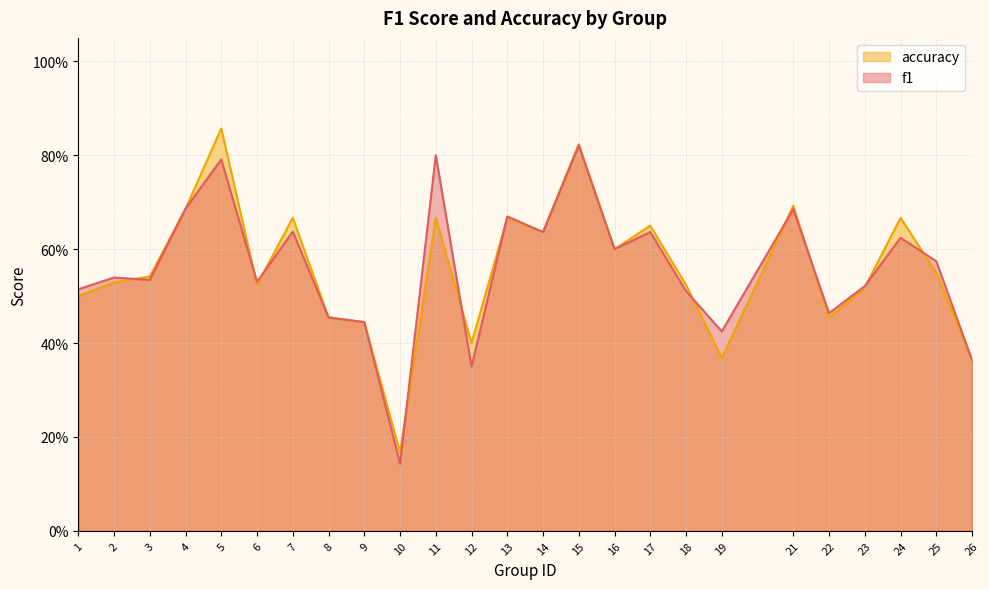

The value of accuracy at 3 is 0.5. True or false?

True